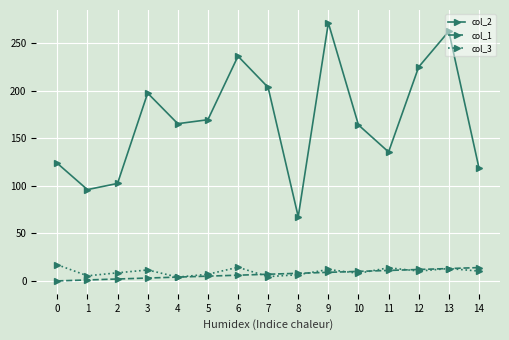

True or false: col_2 has more than 0 interior local peaks.

True